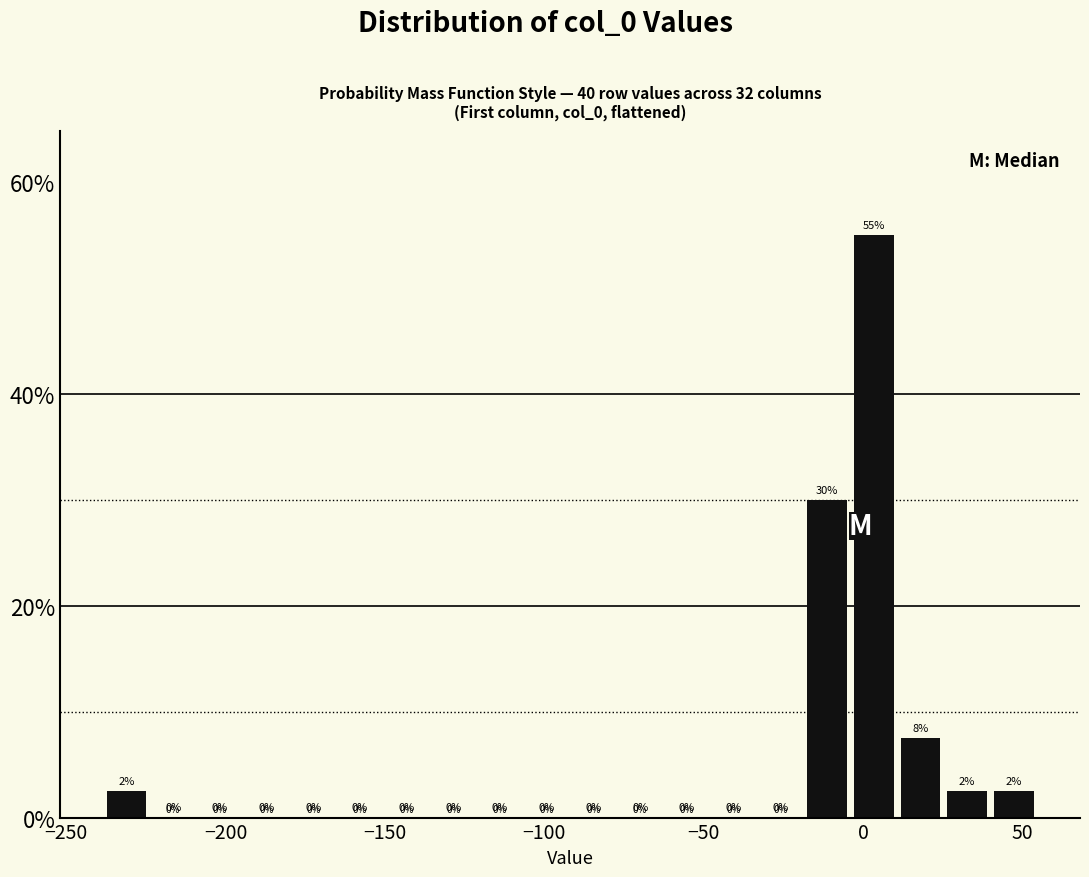

Around what value on the x-axis is the tallest bar? Give the approximate position of its centre, as read against the axis.

5